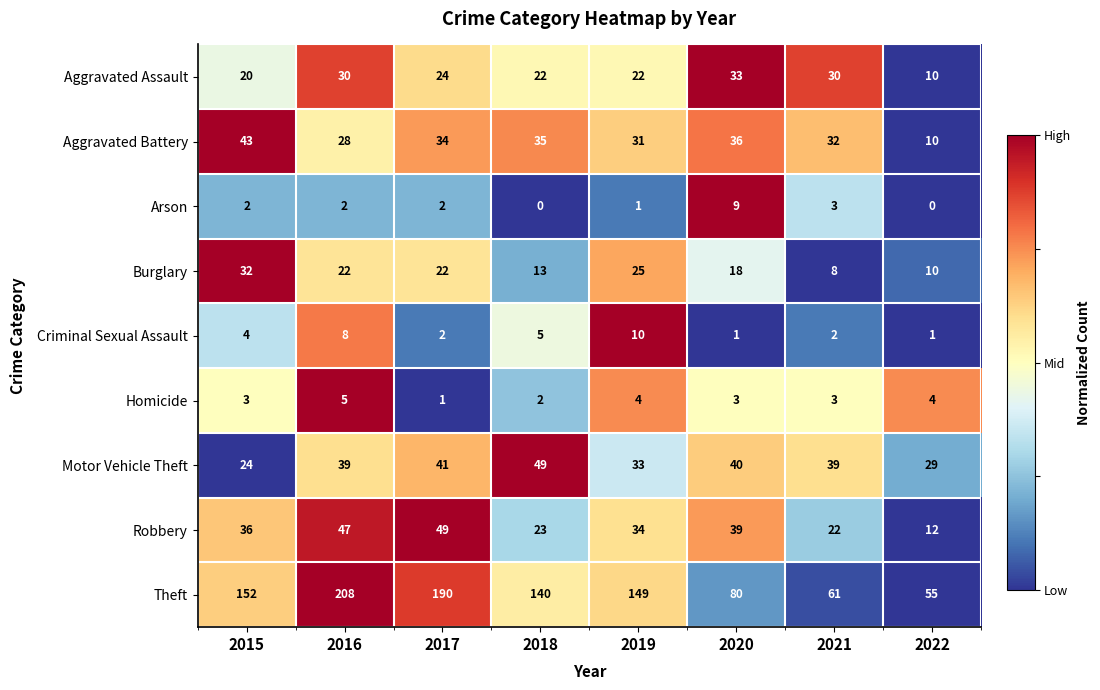

Which category has the highest value in the Homicide series?

2016